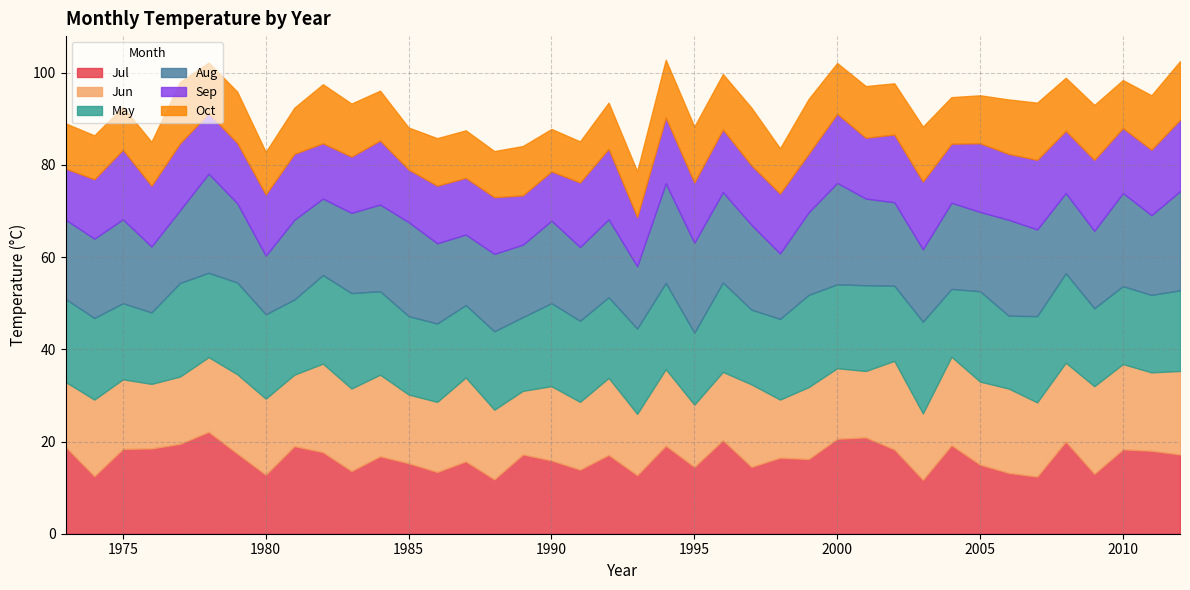

What is the sum of all Oct values?

435.2